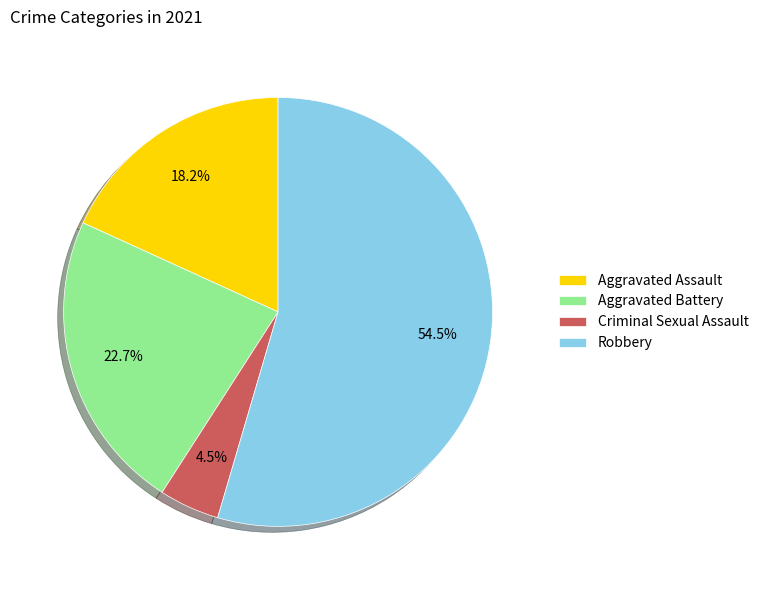

To the nearest percent, what is the difference between the Aggravated Assault and Robbery slice percentages?

36%